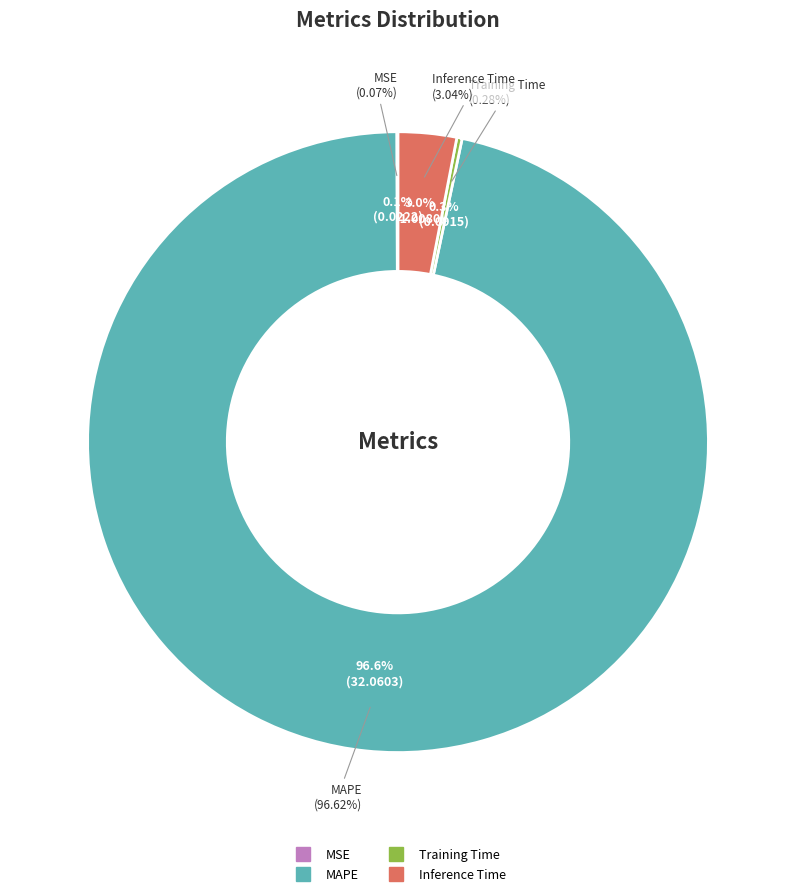

Count the number of slices in the pie.

4